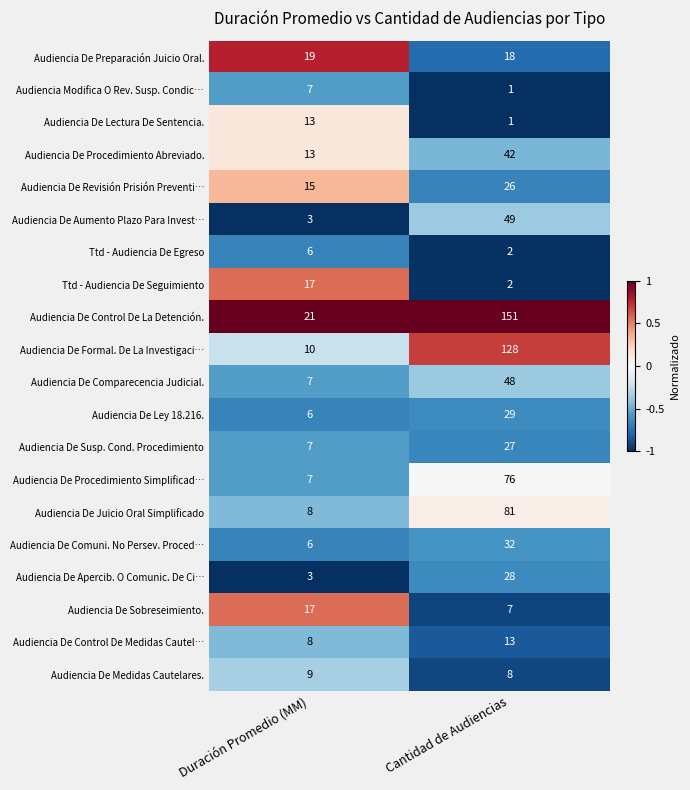

What is the difference between the maximum and minimum values in the Audiencia De Ley 18.216. series?

23